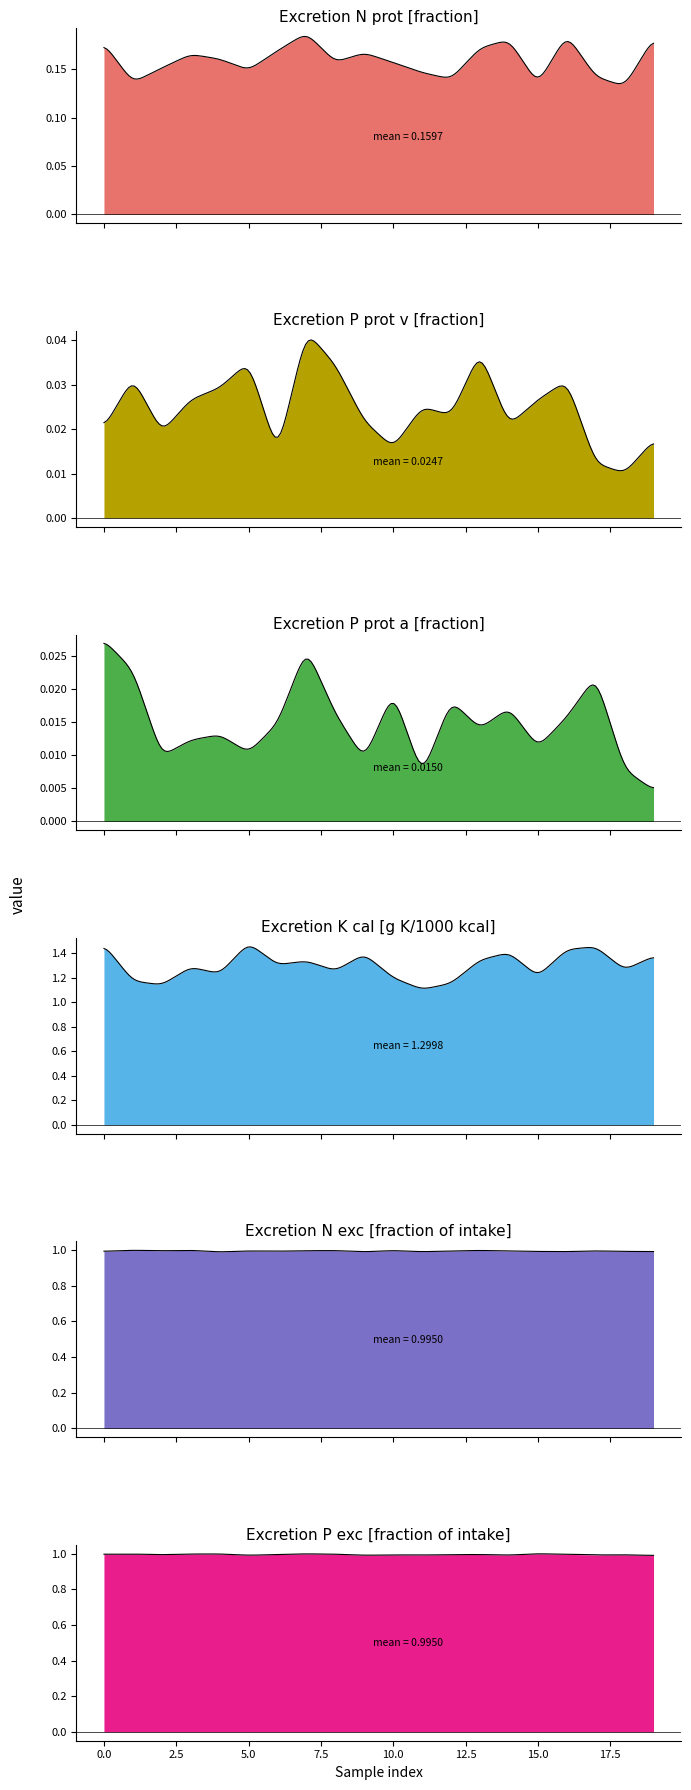

Rank the categories by Excretion K cal [g K/1000 kcal] value from lowest to highest.

11, 2, 12, 1, 10, 15, 4, 8, 18, 3, 6, 7, 13, 19, 9, 14, 16, 17, 0, 5